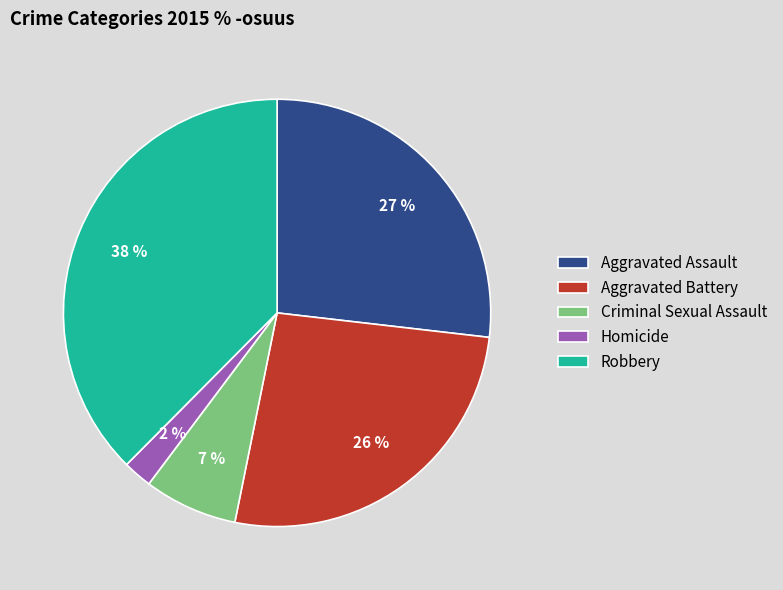

Which has a higher value, Homicide or Robbery?

Robbery